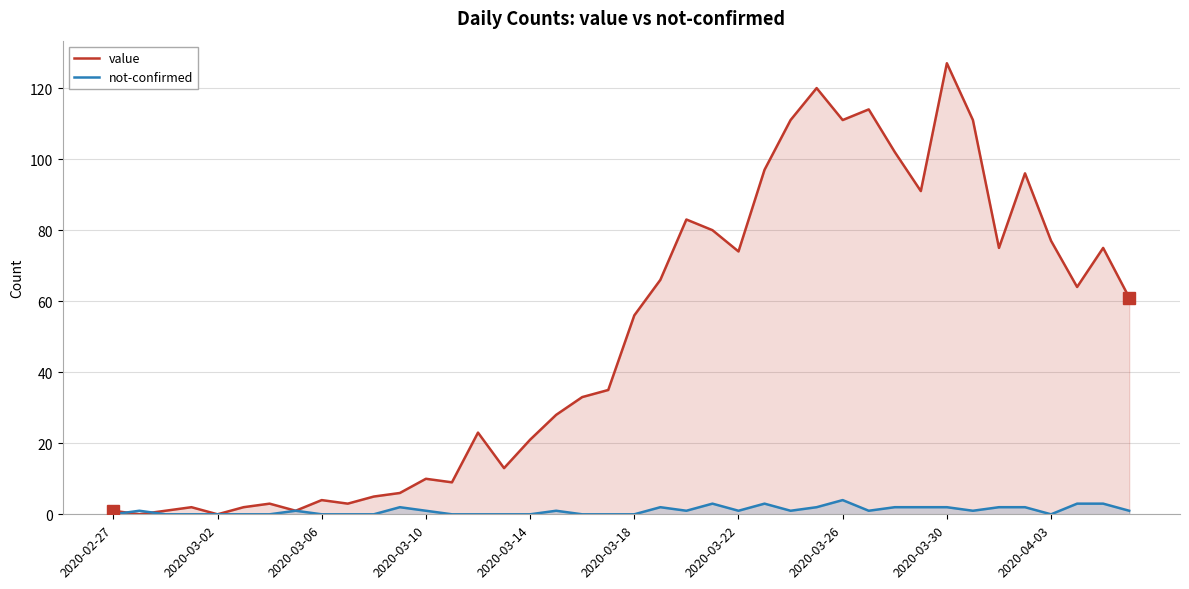

Where is not-confirmed nearest to the value 2?

11